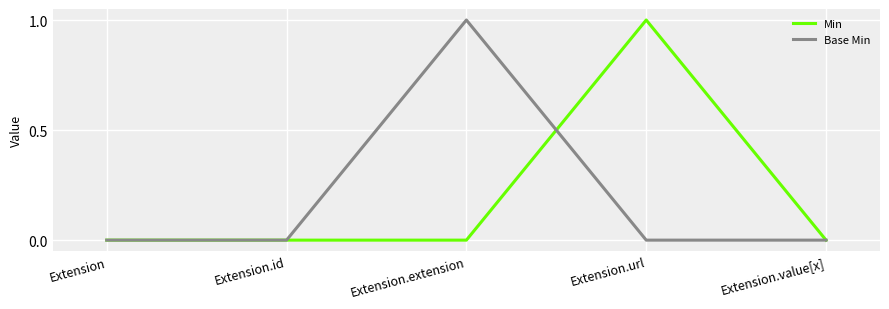

What is the label of the 3rd point from the left?

Extension.extension